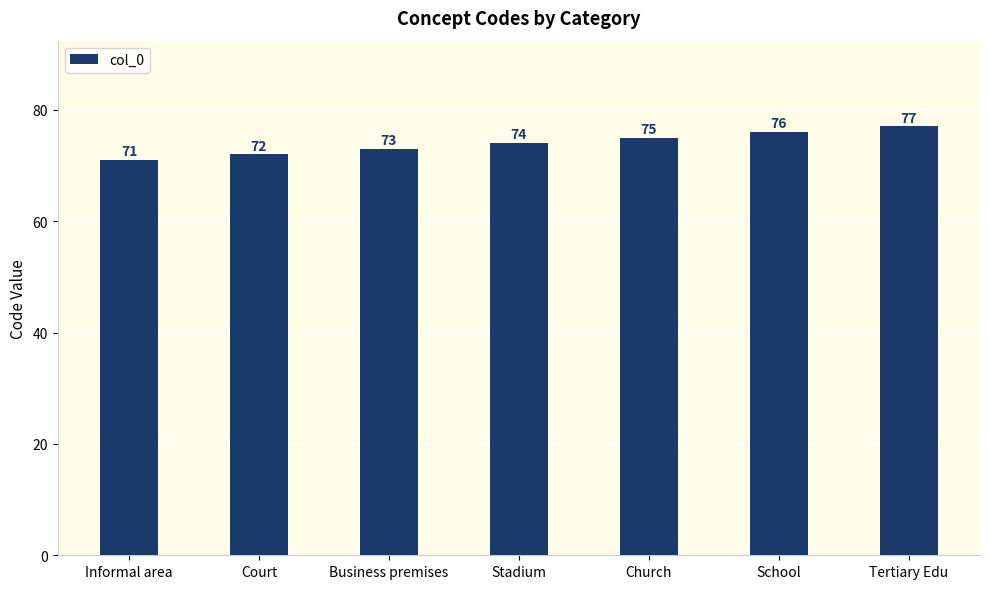

Count the values in the range 72 to 76.

5